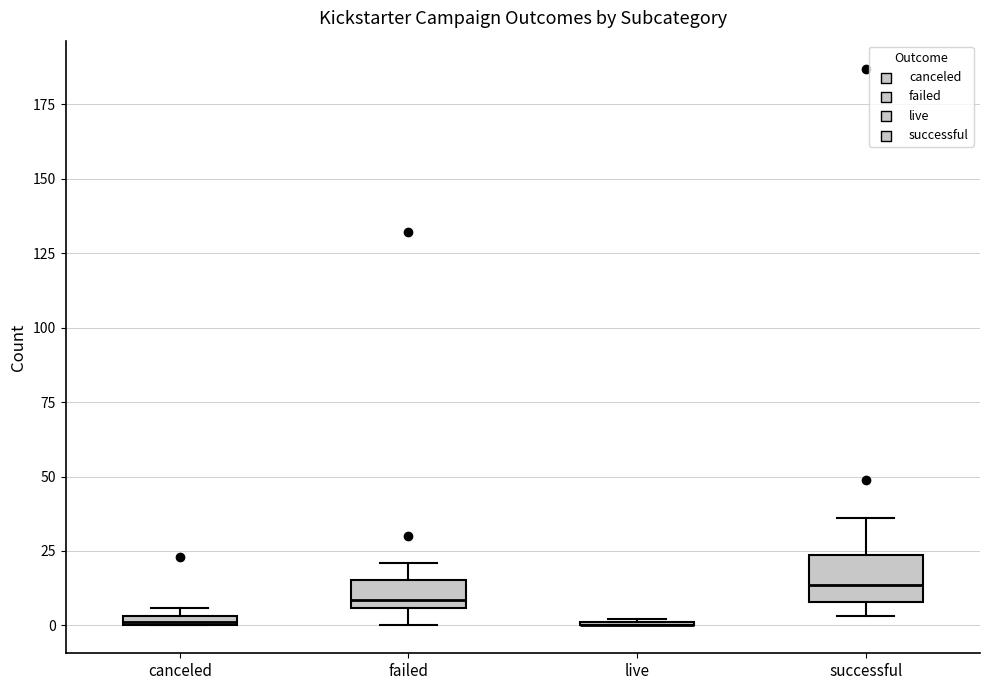

Comparing the boxes themselves (not the whiskers), which one is the tallest?

successful